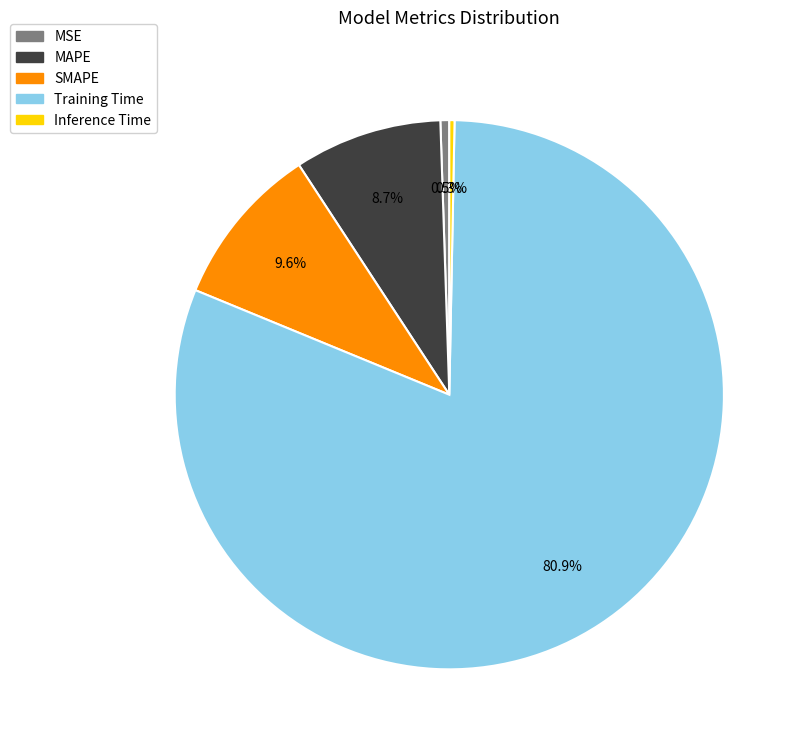

To the nearest percent, what is the combined percentage of MAPE and MSE?

9%